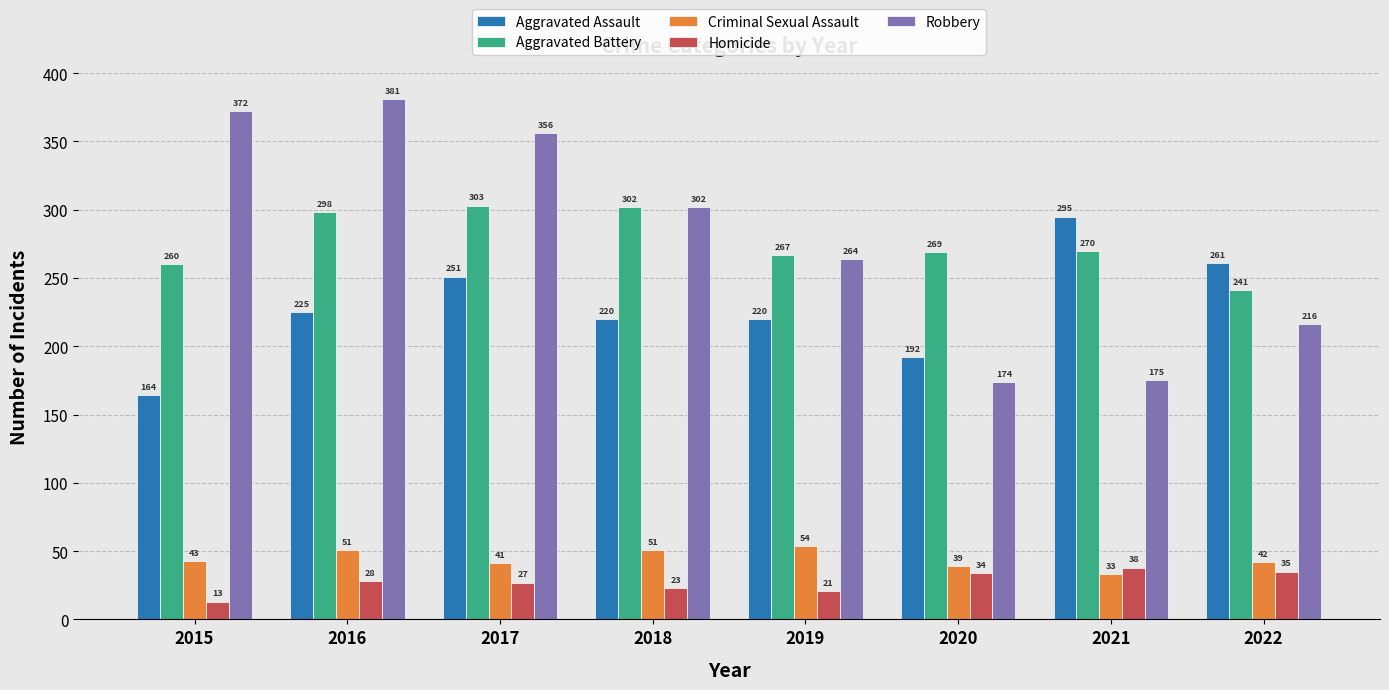

What is the value of the Criminal Sexual Assault bar at the 6th from the left?

39